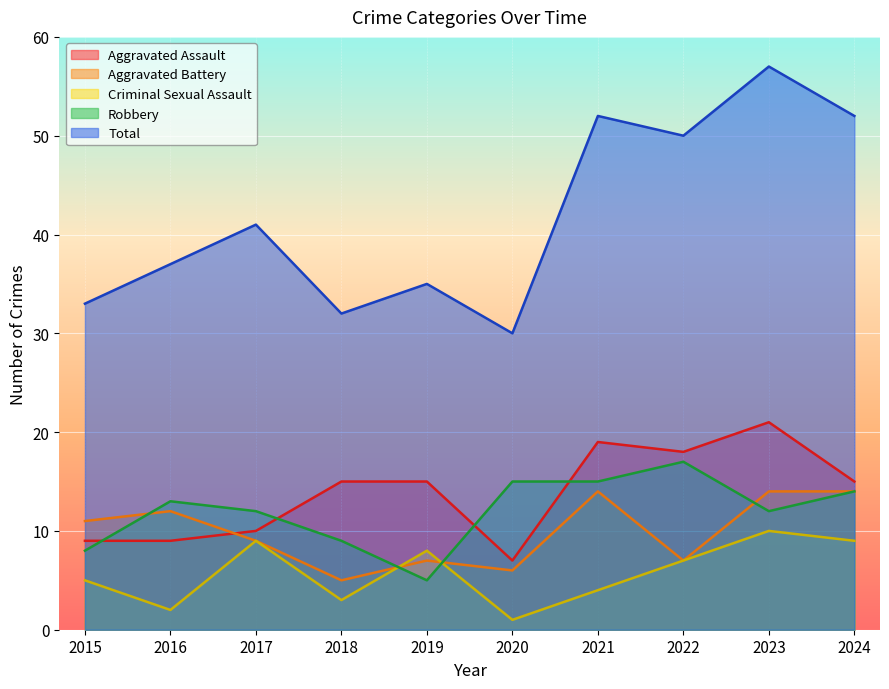

Is the value of Aggravated Battery at 2018 greater than the value of Robbery at 2019?

No